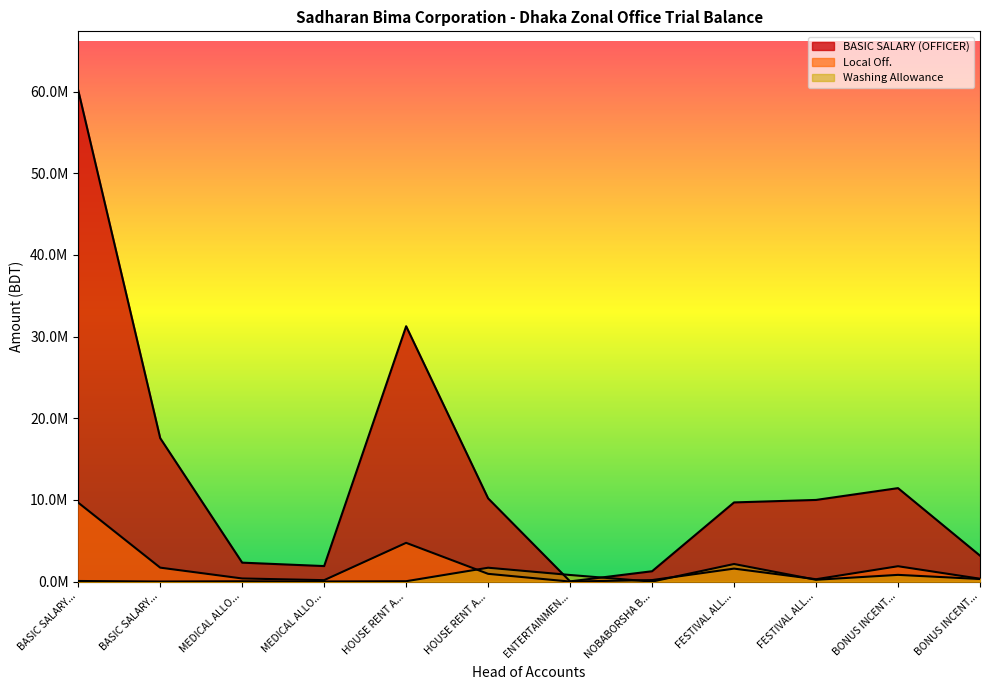

Is it true that Washing Allowance equals 41400.0 at MEDICAL ALLO...?

True